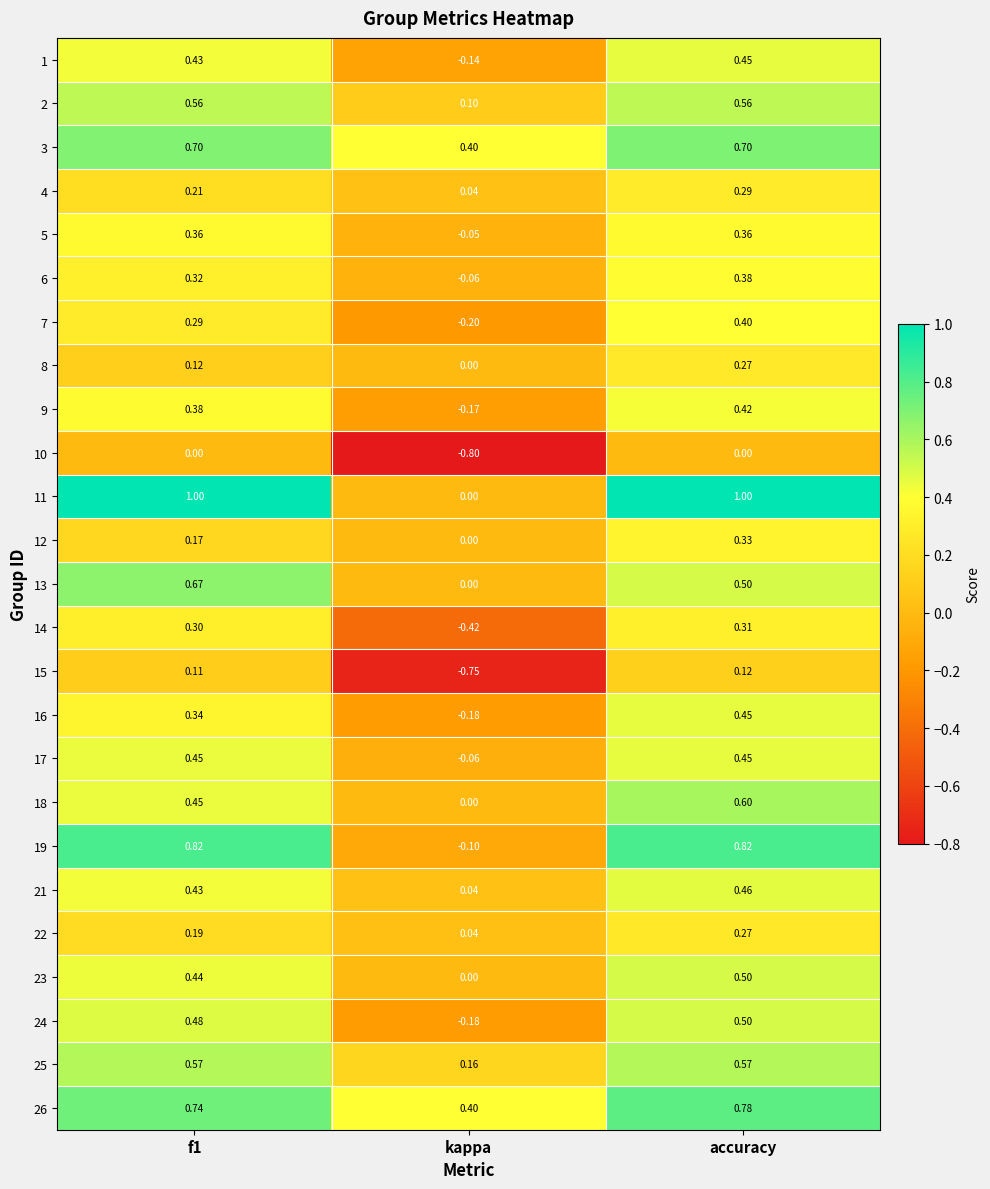

Is the value of 14 at kappa greater than the value of 5 at kappa?

No